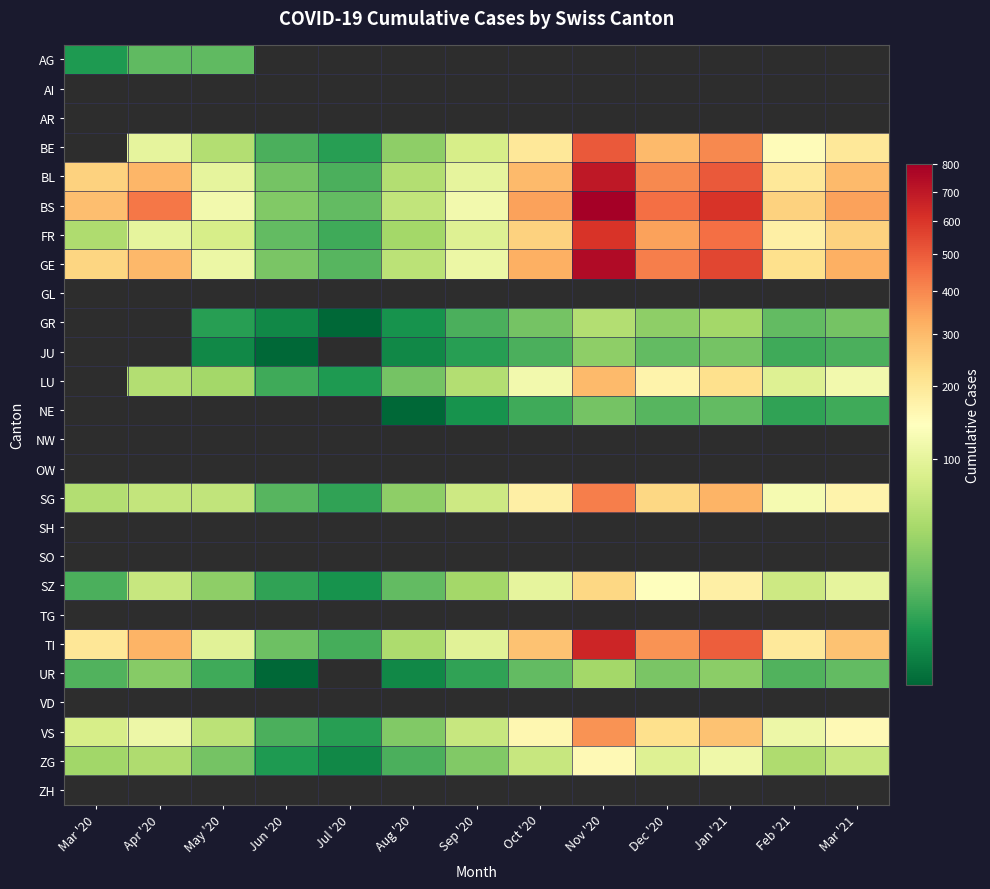

What is the greatest value displayed?

800.0